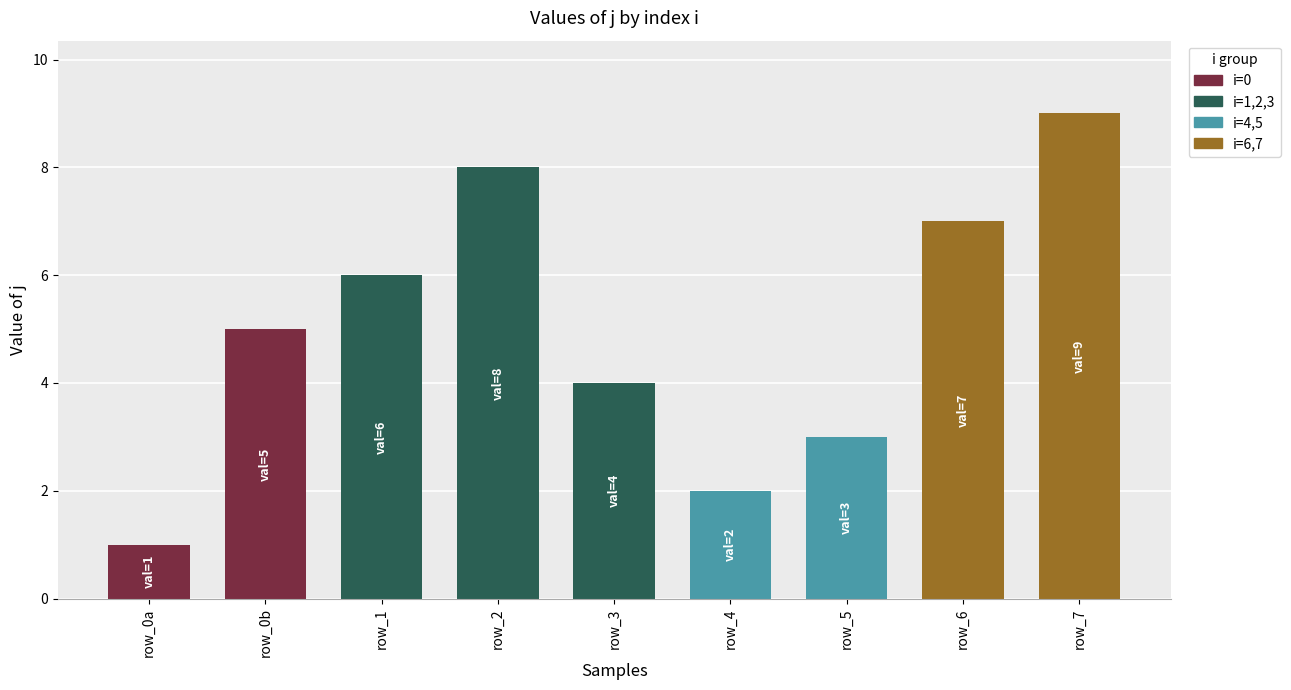

Are the bars grouped side by side (vs. stacked)?

No